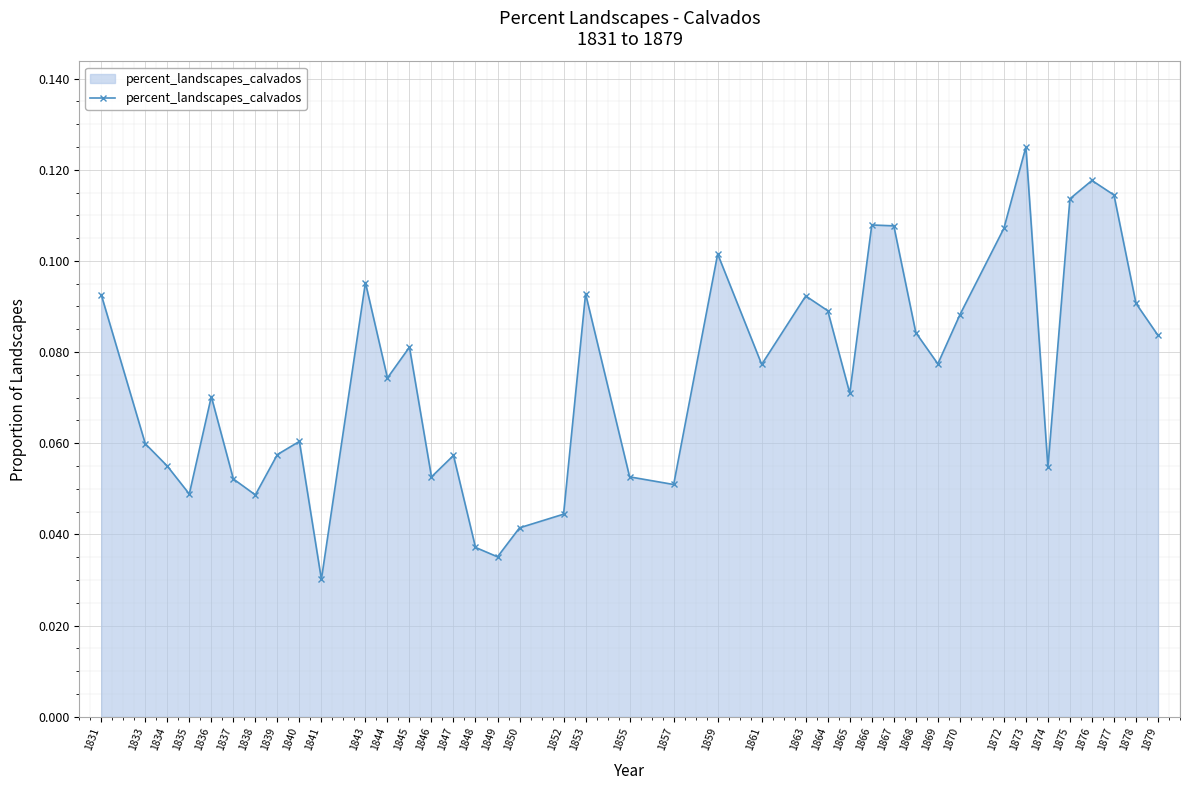

What is the change in value from 1834 to 1877?

+0.1